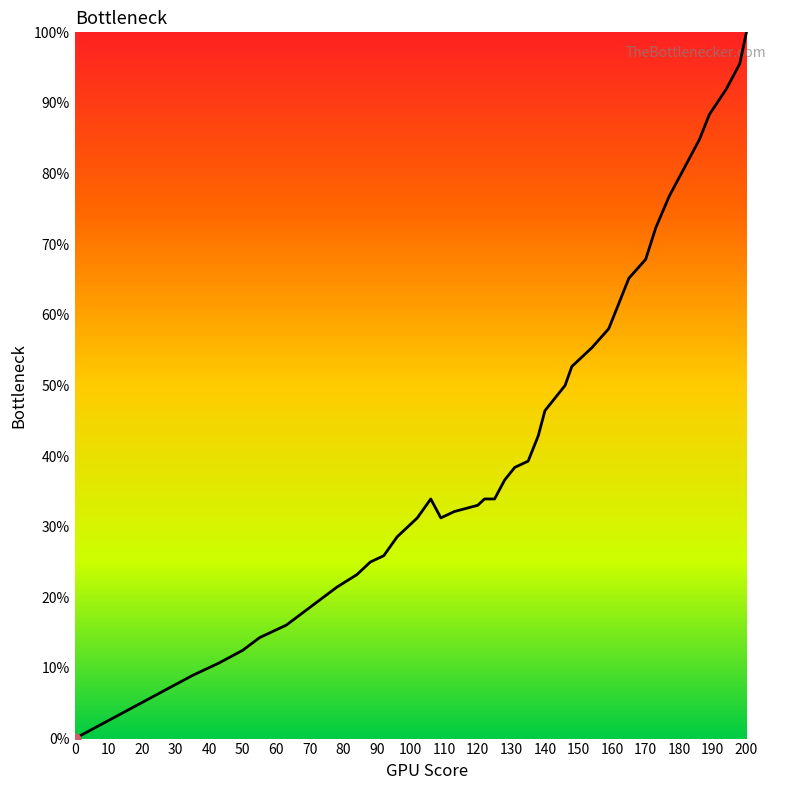

What is the maximum value shown in the chart?

100.0